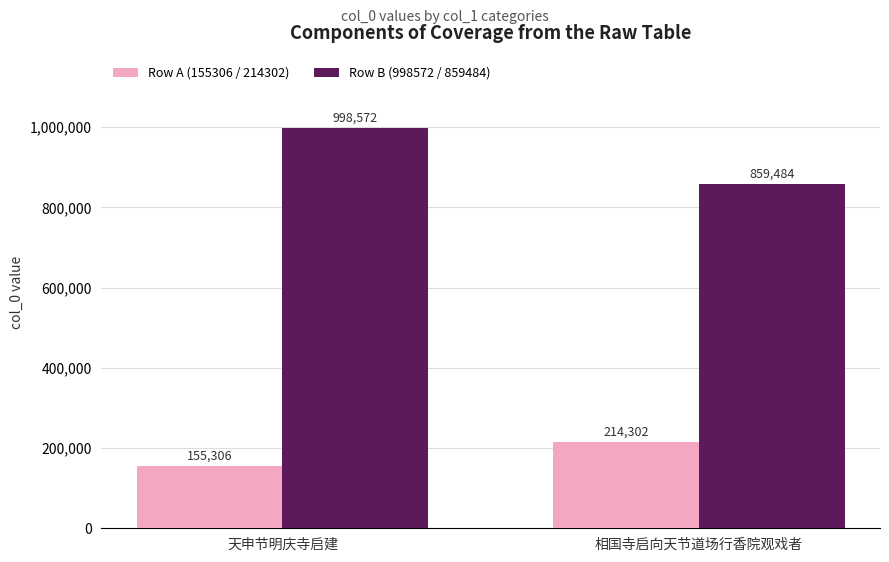

Which series has the largest total across all categories?

Row B (998572 / 859484)